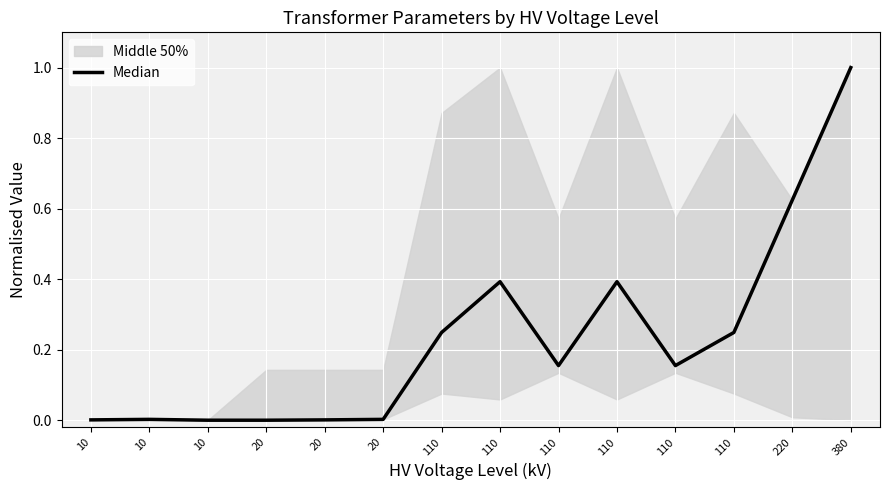

Between 110 and 110, which is larger?

110